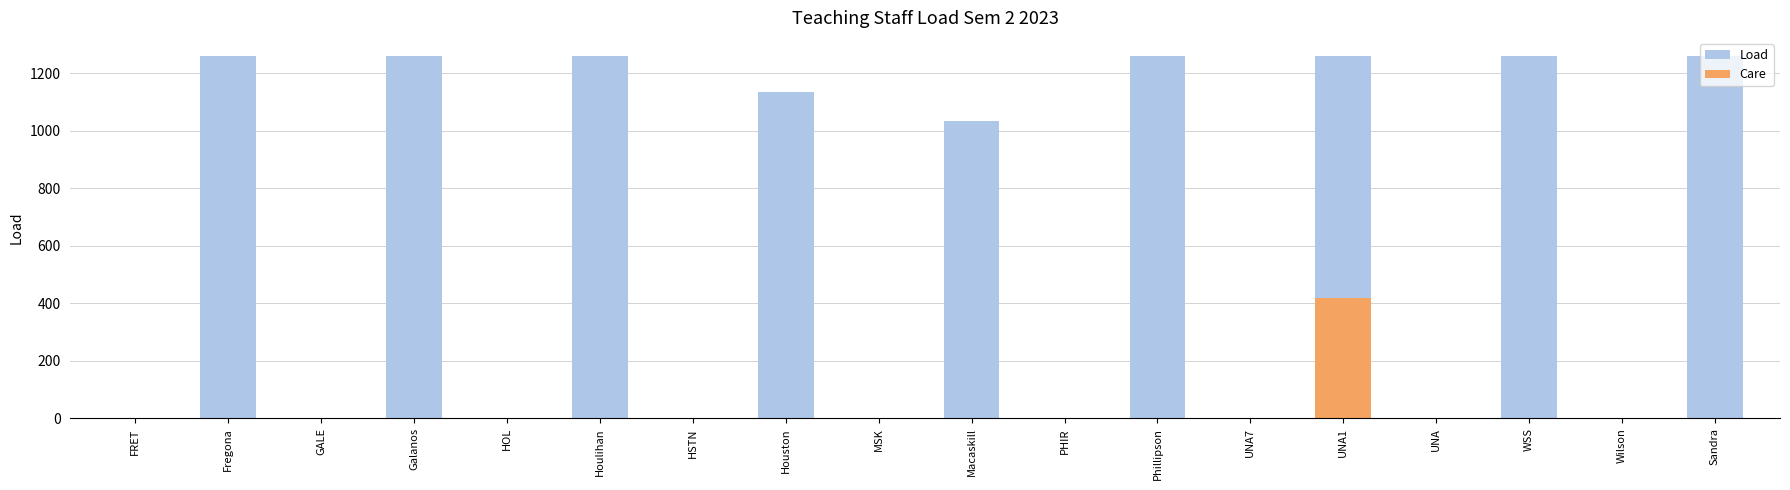

Does the chart contain any negative values?

No